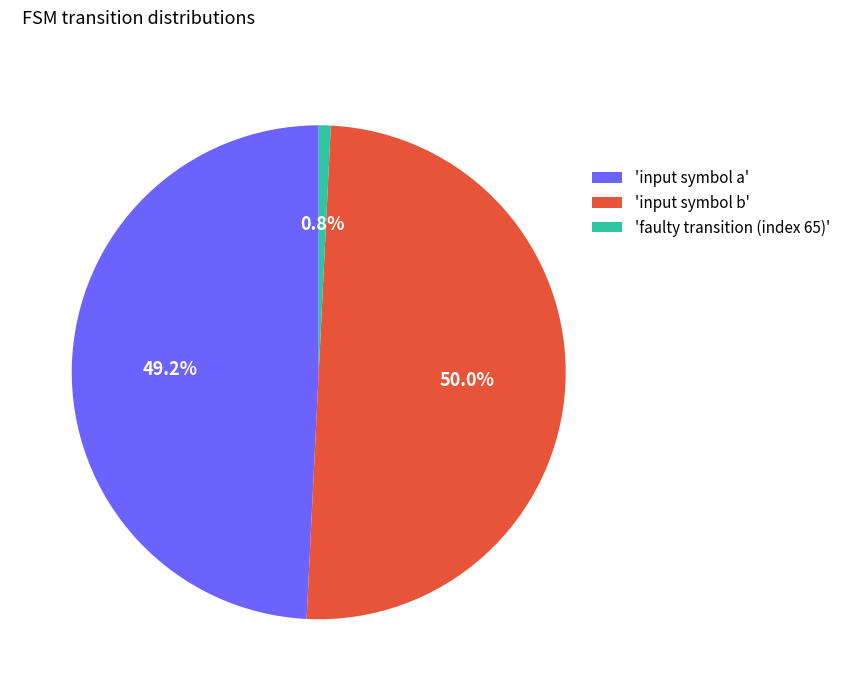

Combined, what portion of the pie is 'input symbol b' and 'input symbol a'?

99.2%